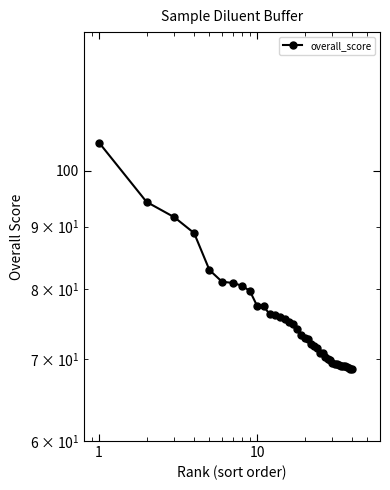

True or false: there are more than 1 points higher than both neighbors.

False